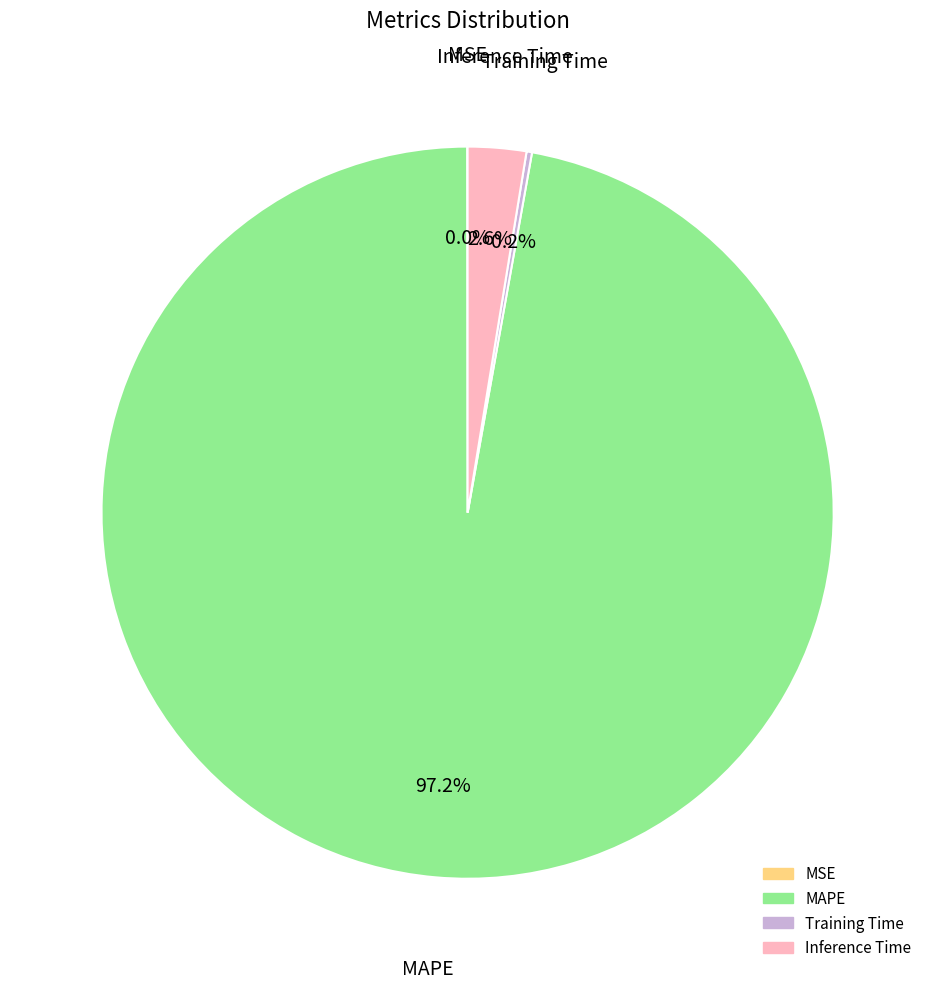

Is there any slice that represents more than half of the pie?

Yes